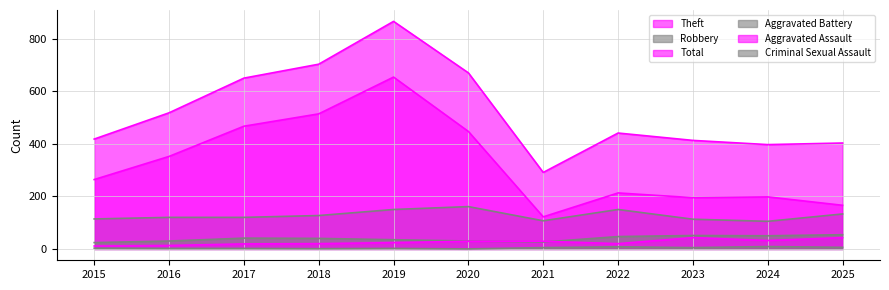

What is the value of the Total point at the 2nd from the left?

518